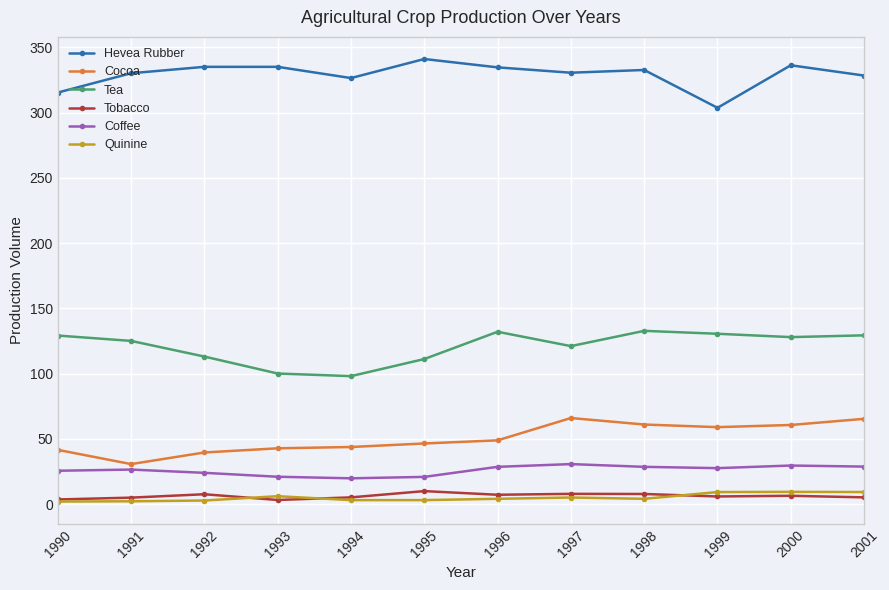

Which series has the largest total across all categories?

Hevea Rubber